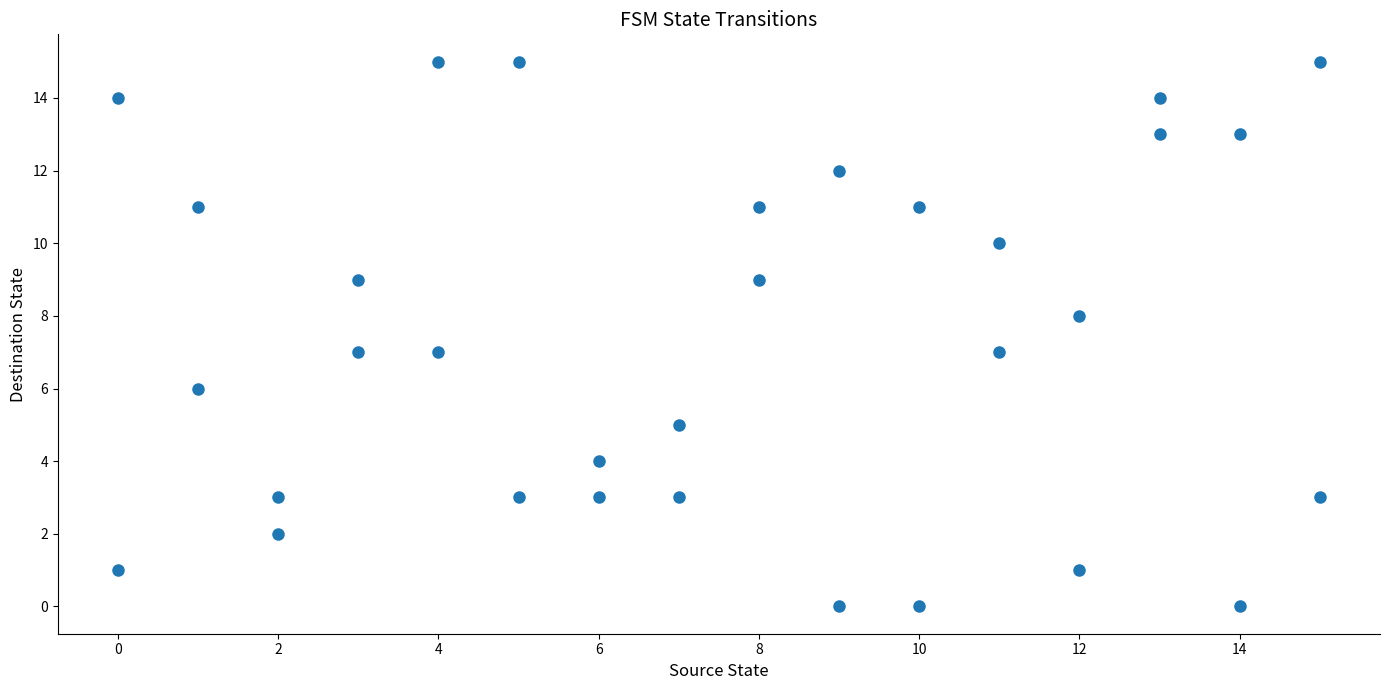

What is the range of X values (max minus min)?

15